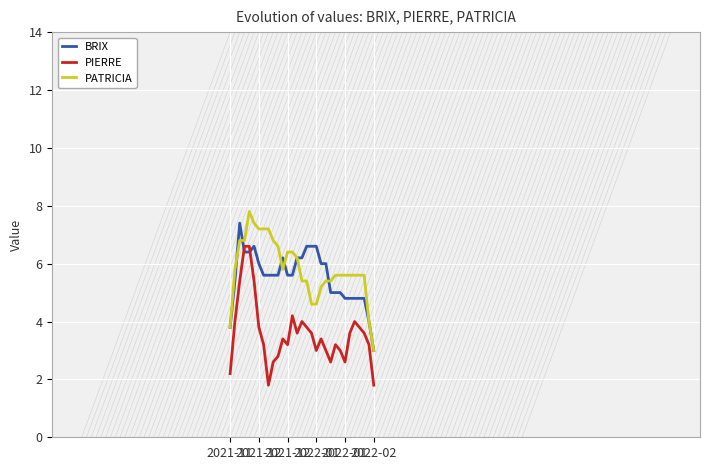

What is the value of the PIERRE point at the 29th from the left?

3.6